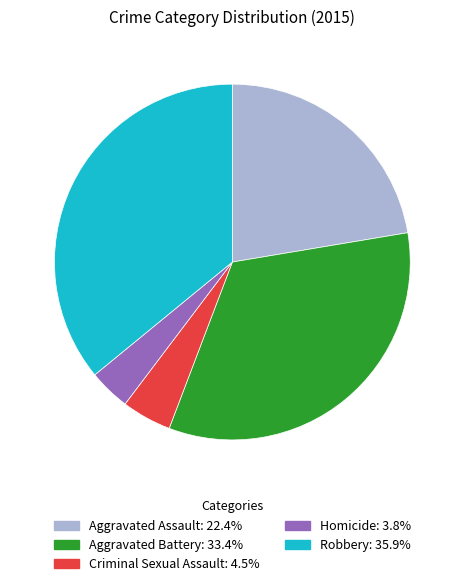

Which slice is the smallest?

Homicide